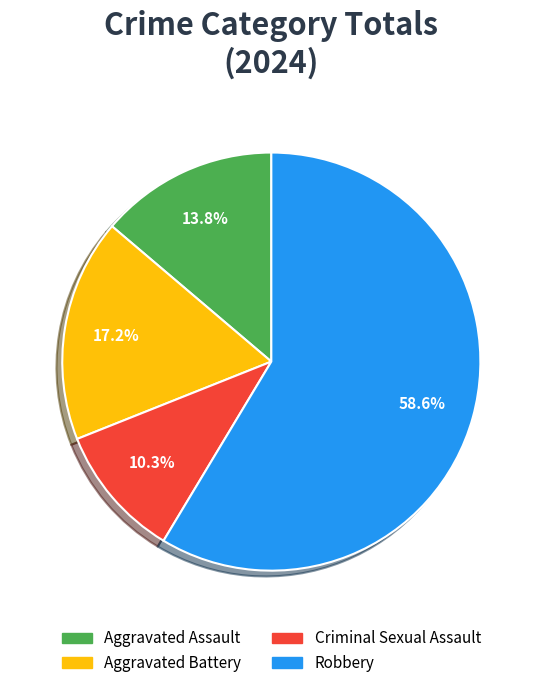

Which category has the biggest portion of the pie?

Robbery